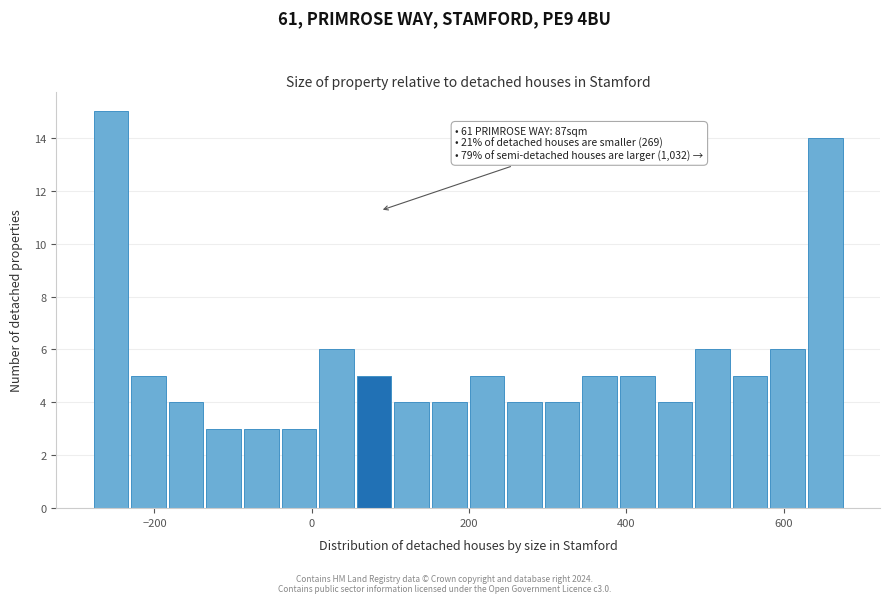

Read against the x-axis, roughly where is the centre of the tallest bar?

-260